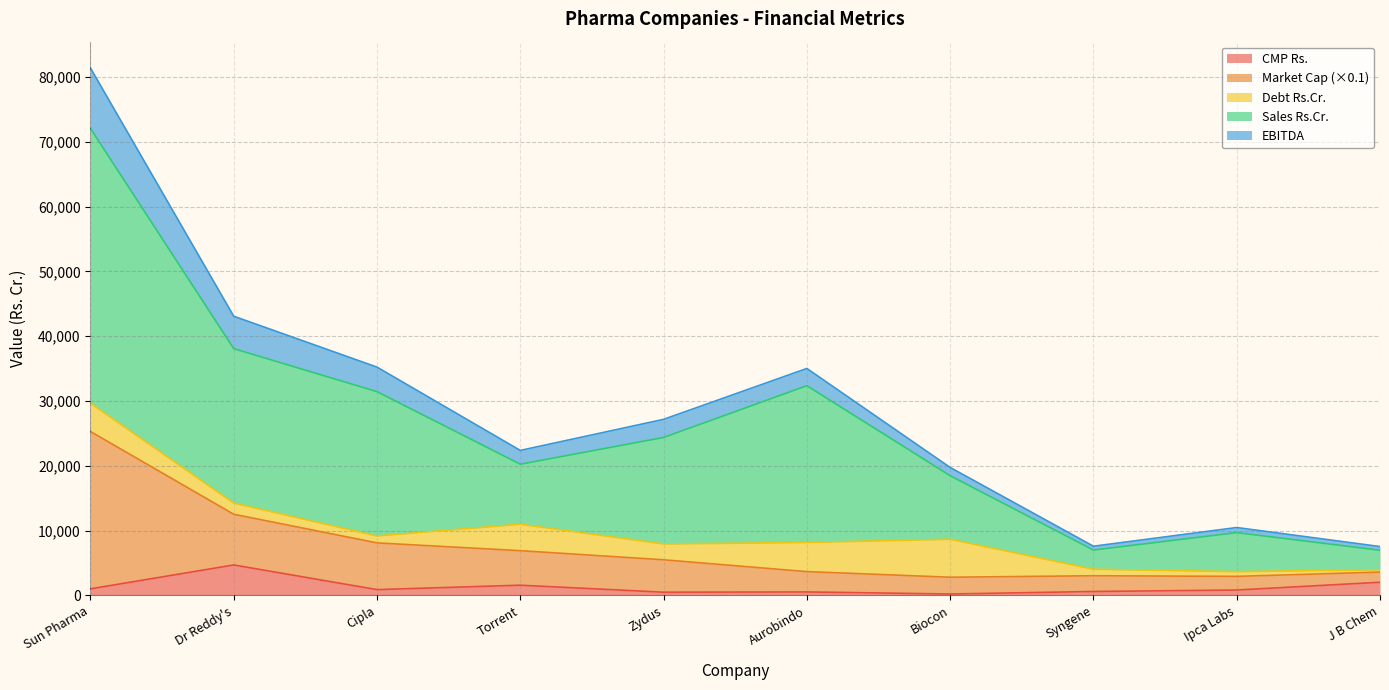

At which category does CMP Rs. reach its first local valley?

Cipla